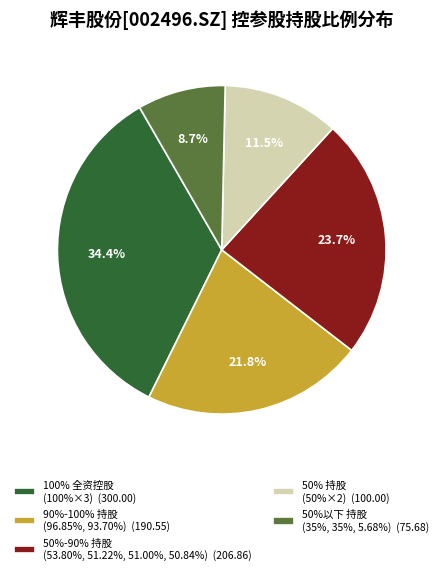

Do 100% 全资控股 (100%×3) (300.00) and 50%-90% 持股 (53.80%, 51.22%, 51.00%, 50.84%) (206.86) together represent more than half of the pie?

Yes